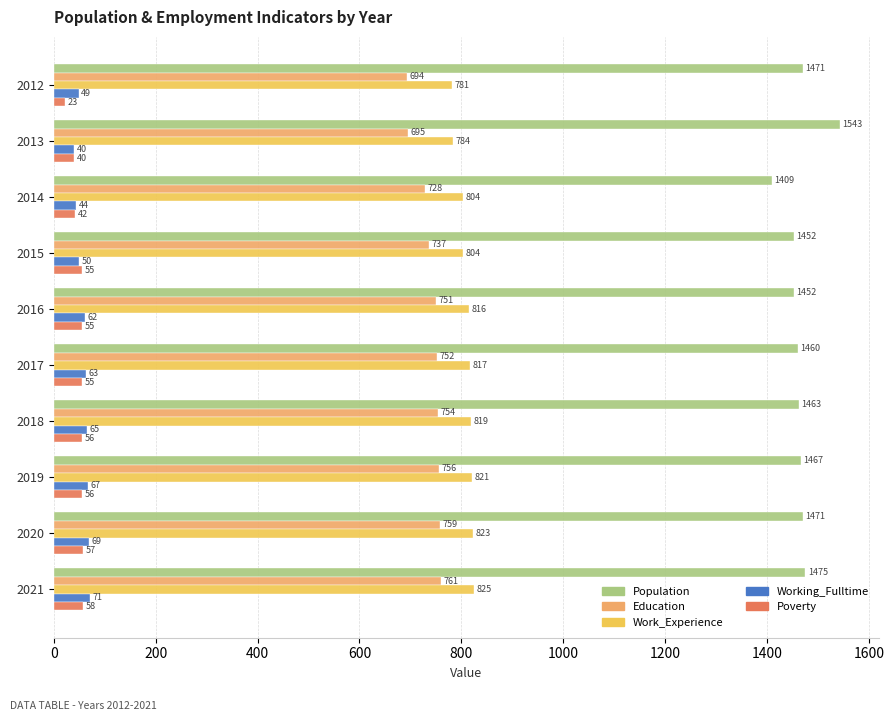

What are all the series names shown in the legend?

Population, Education, Work_Experience, Working_Fulltime, Poverty